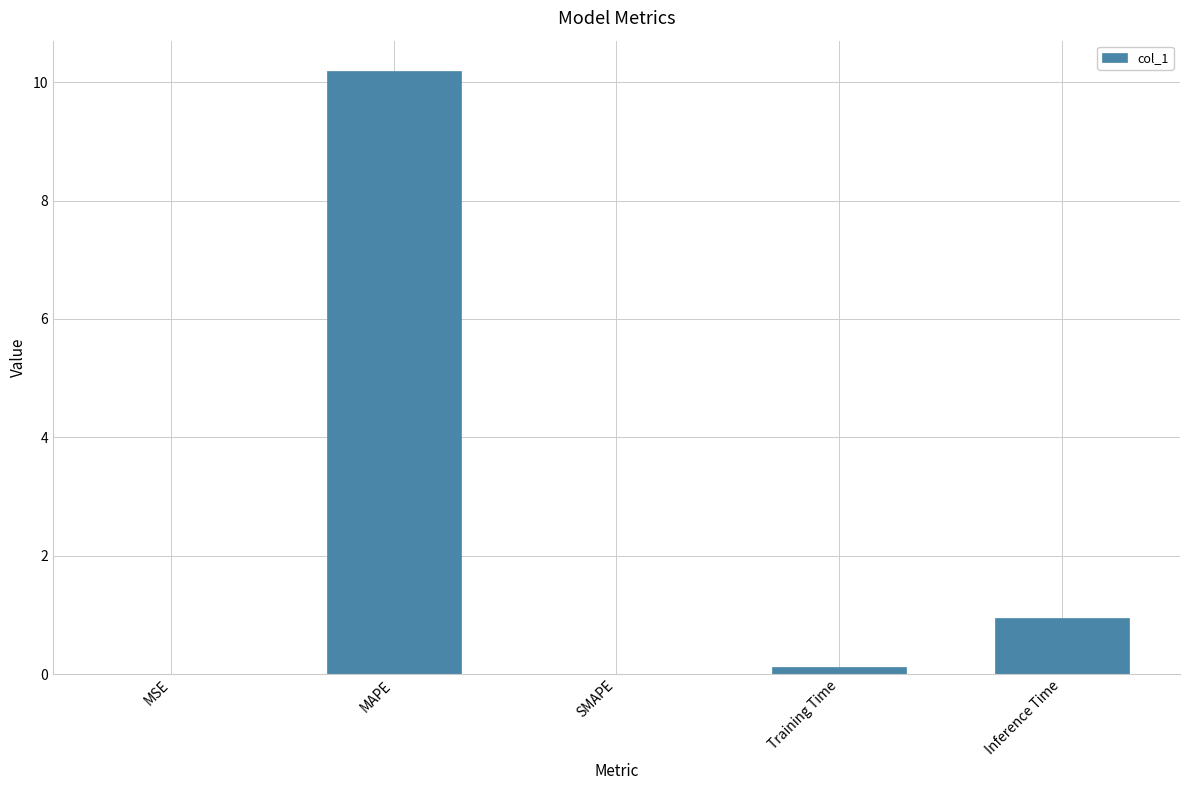

At which category does the chart reach its peak across all series?

MAPE